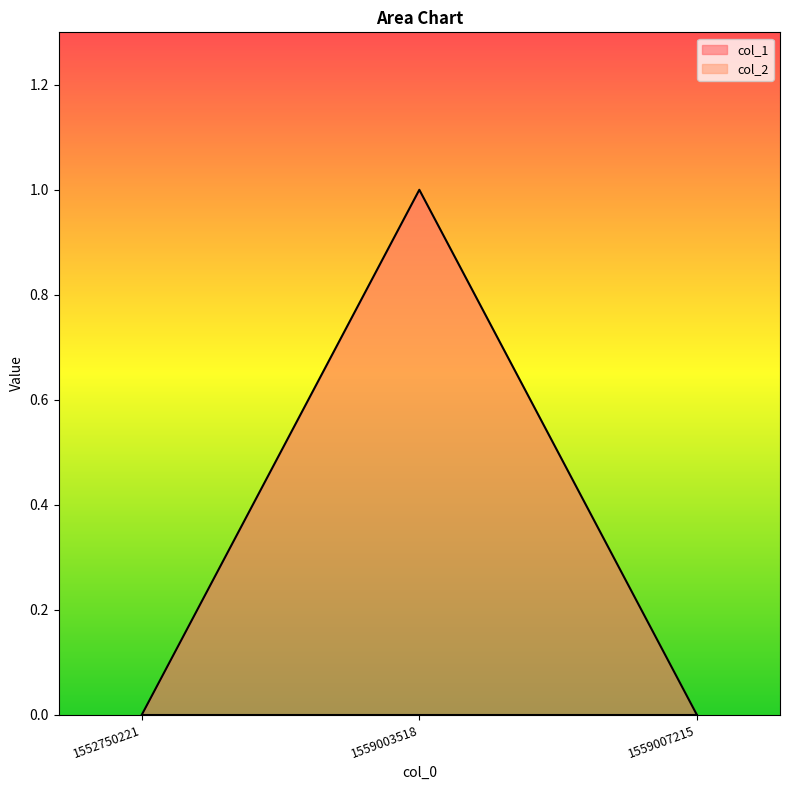

How many lines are shown in the chart?

2